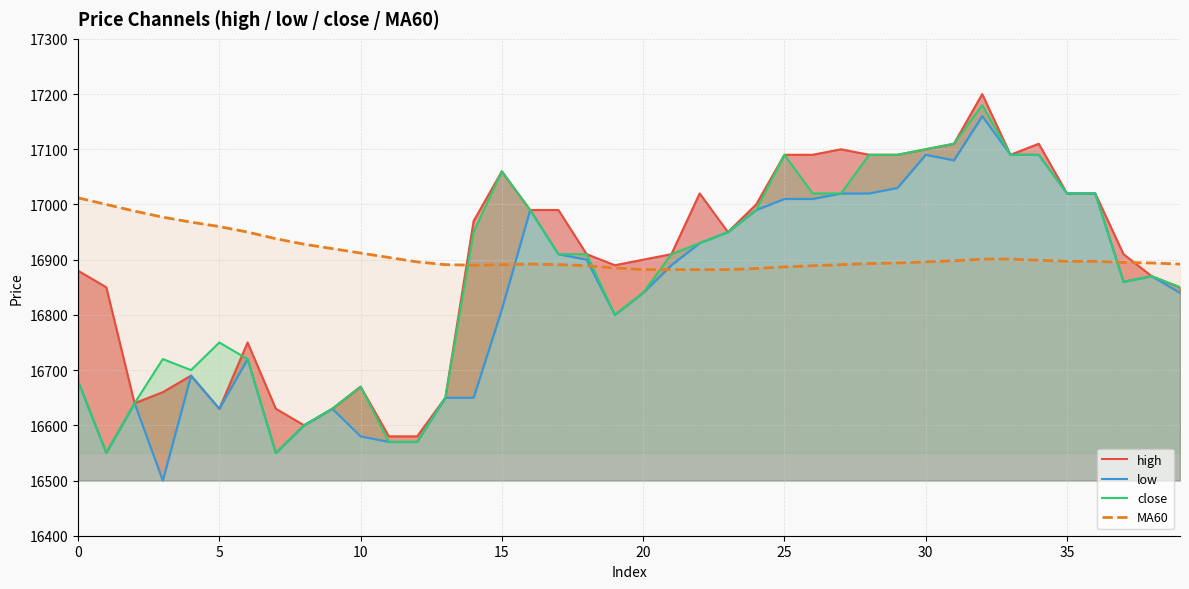

At which category is the sum across all series the highest?

32